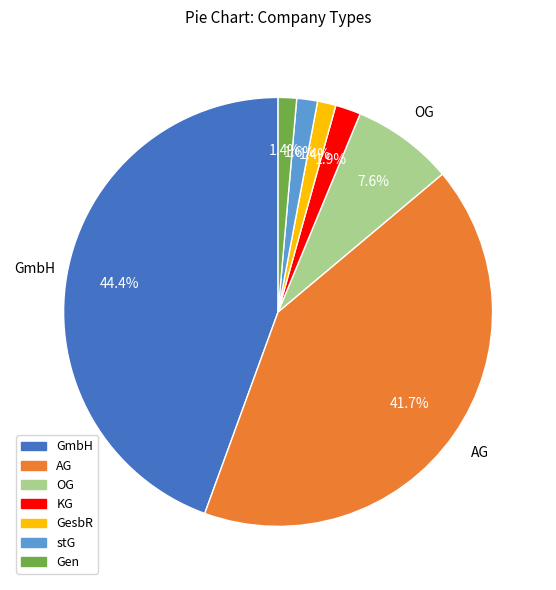

What is the total percentage of Gen and AG?

43.1%